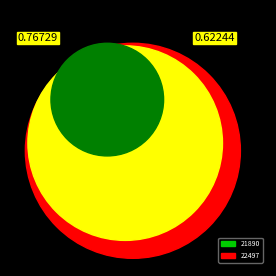

Is it true that 22497 is 99% of the pie?

False